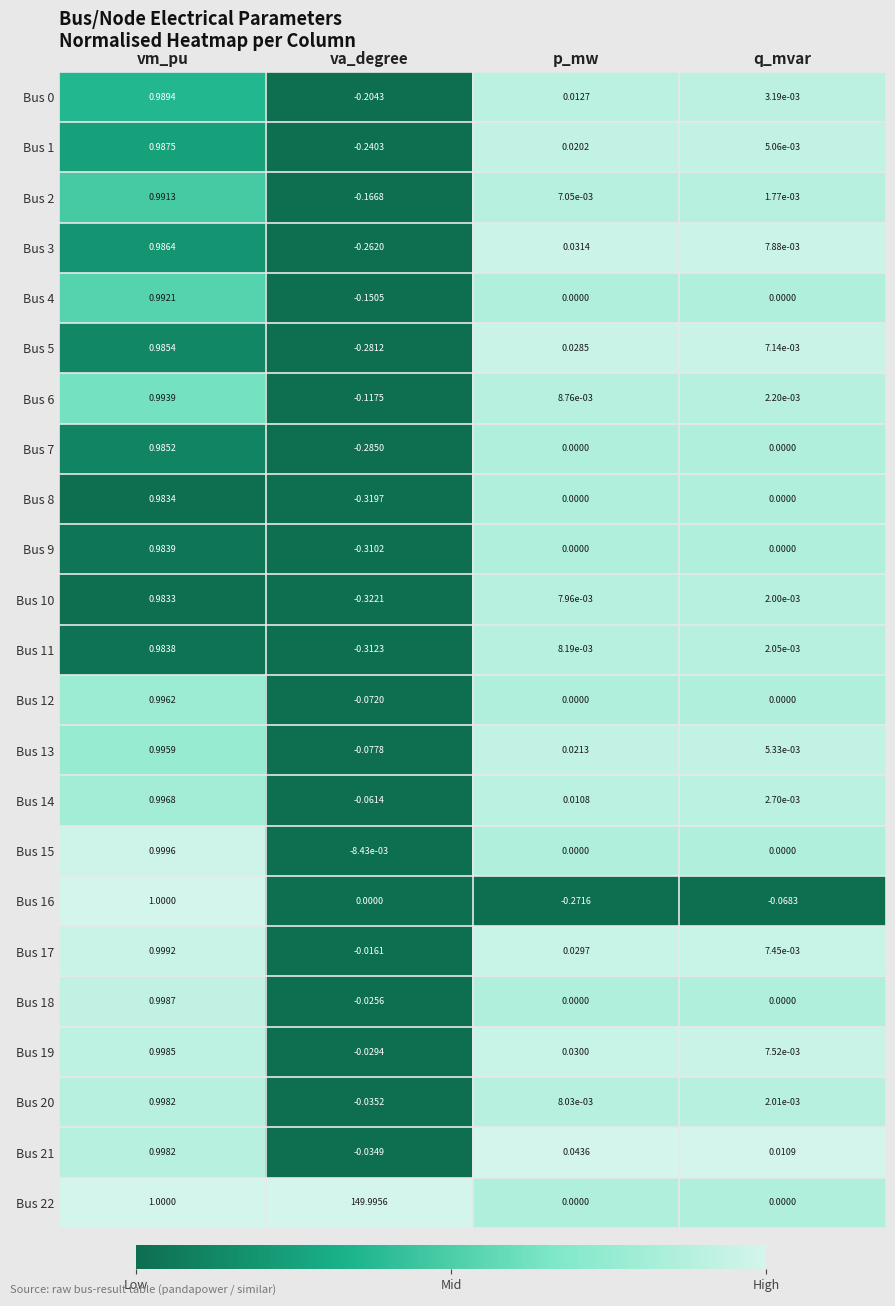

Is the value of Bus 9 at vm_pu greater than the value of Bus 14 at p_mw?

Yes